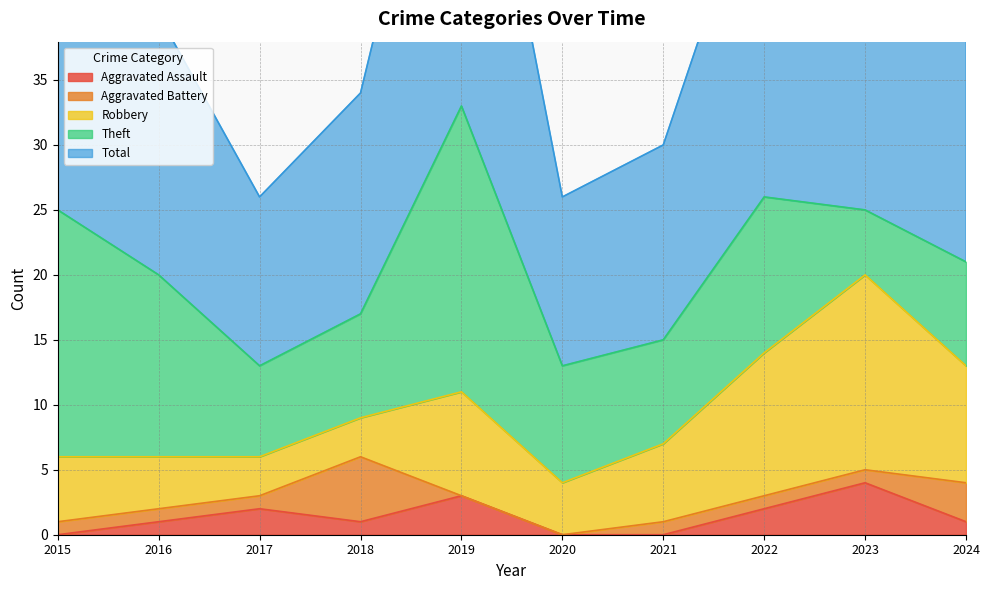

Which category has the lowest value across all series?

2015